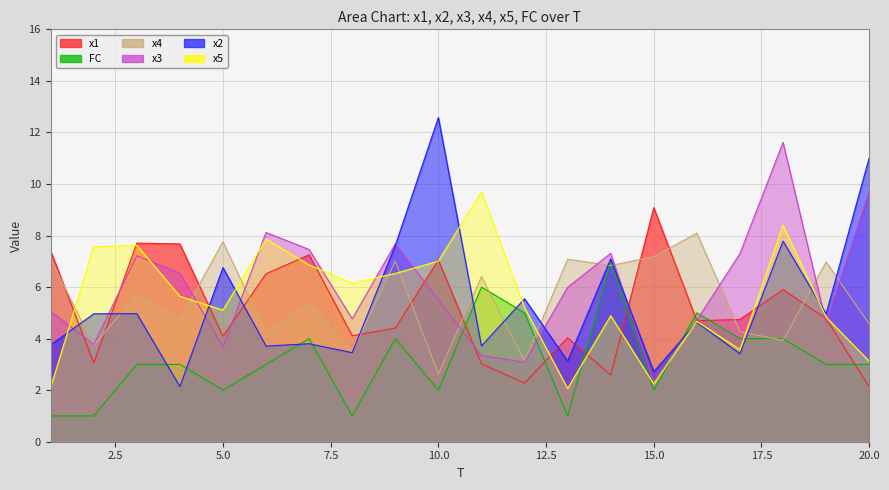

Which has a higher value, 18 or 17?

18